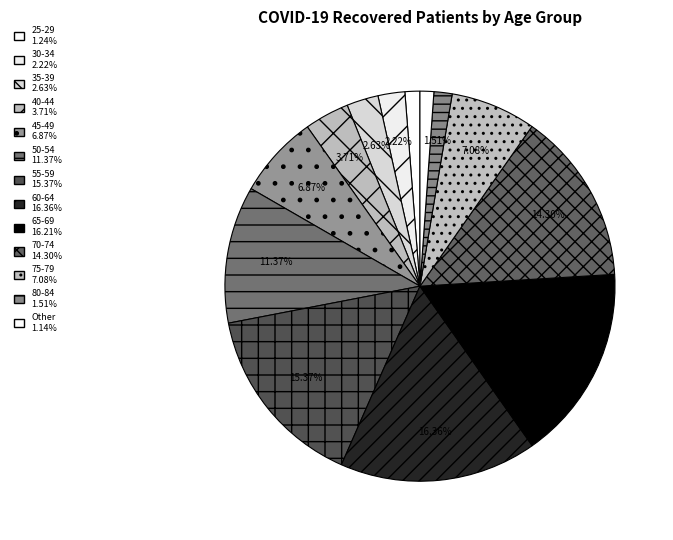

How many slices are in this pie chart?

13